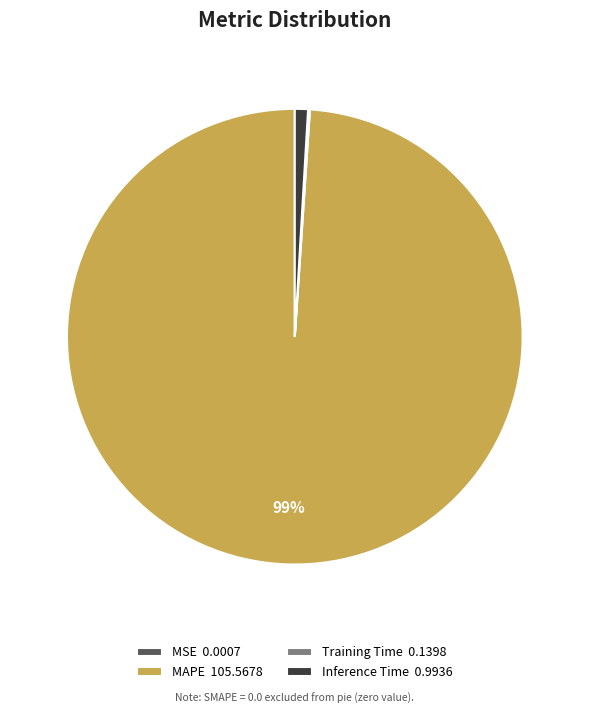

To the nearest percent, what is the difference between the largest and smallest slice percentages?

99%